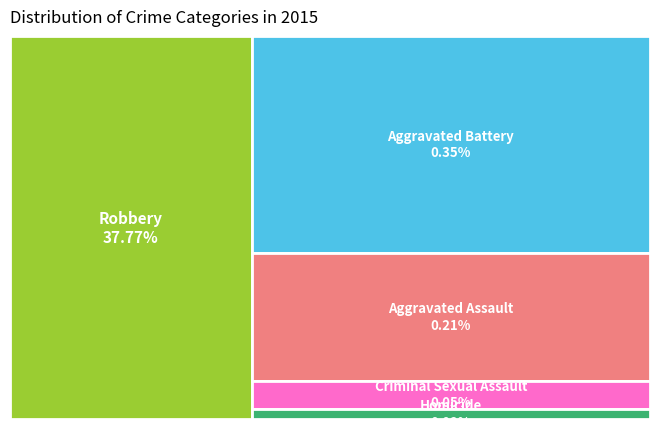

To the nearest percent, what is the difference between the largest and smallest slice percentages?

36%